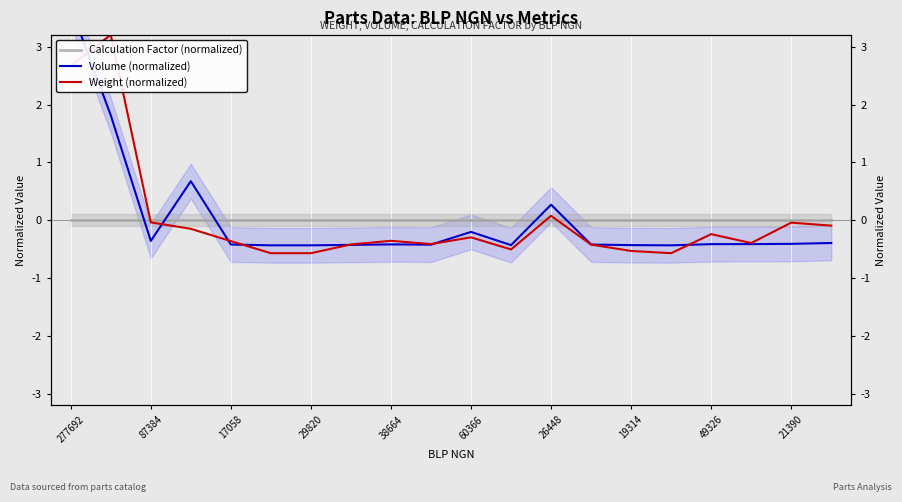

In Weight (normalized), how many points are higher than both neighbors (excluding endpoints)?

6